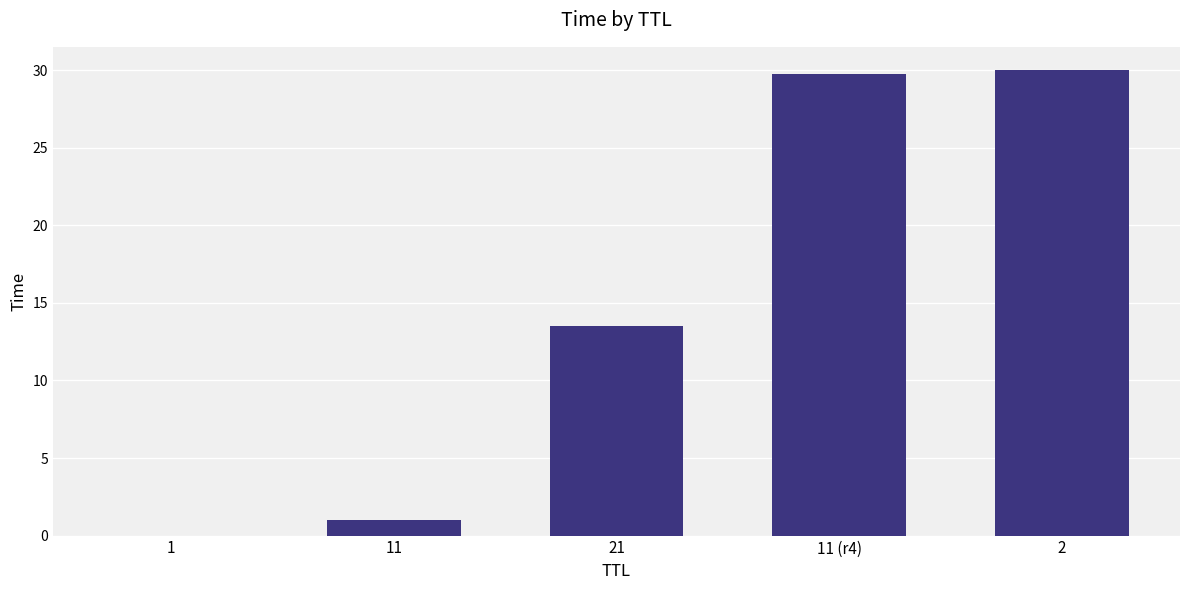

What is the maximum value shown in the chart?

30.0